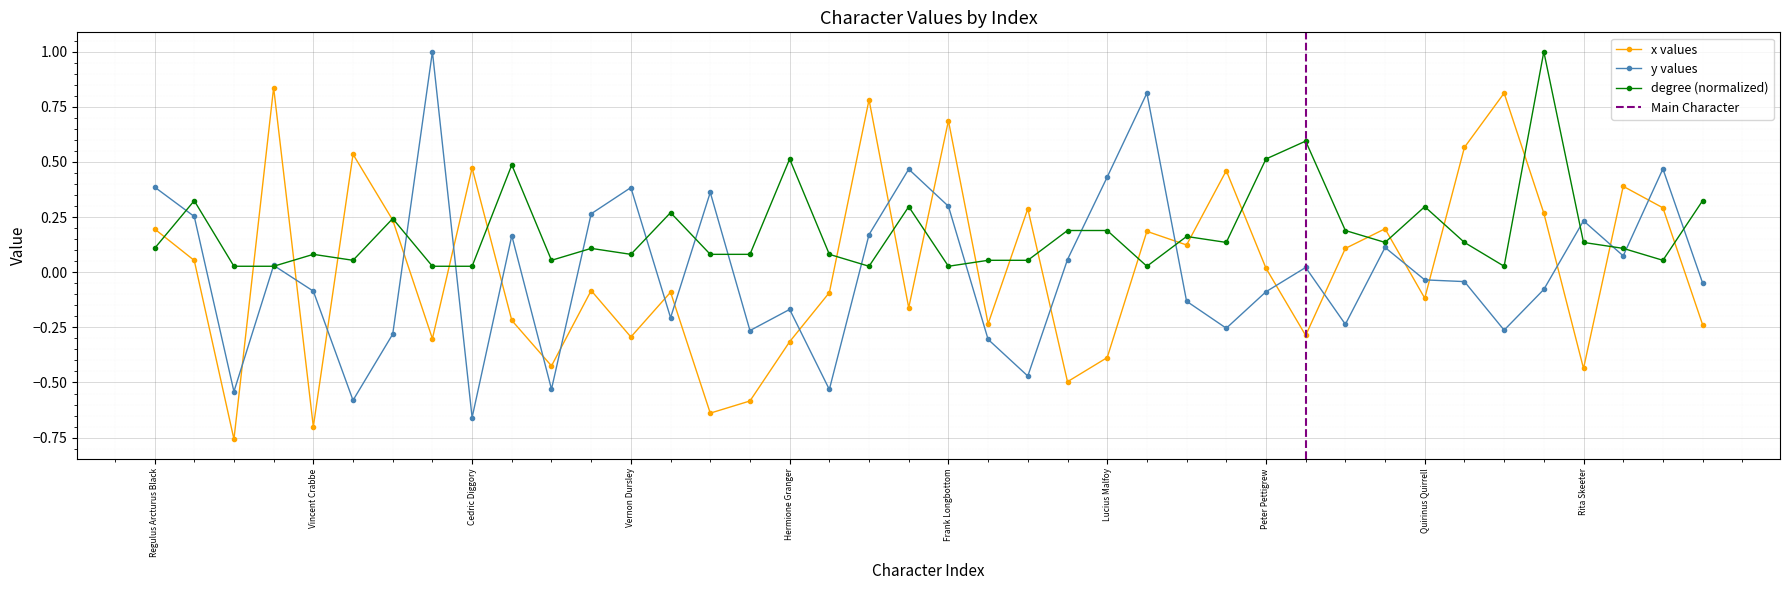

What is the approximate value of y at Cornelius Fudge?

0.4